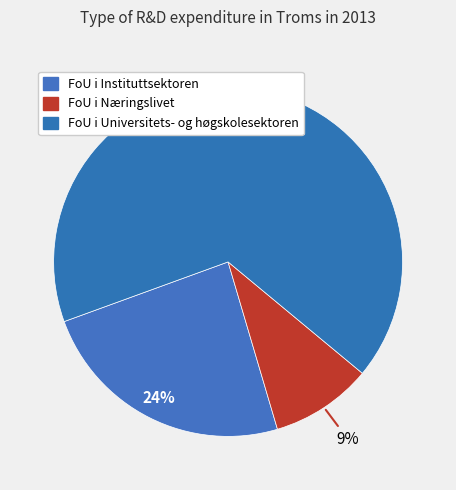

Which category has the smallest portion of the pie?

FoU i Næringslivet